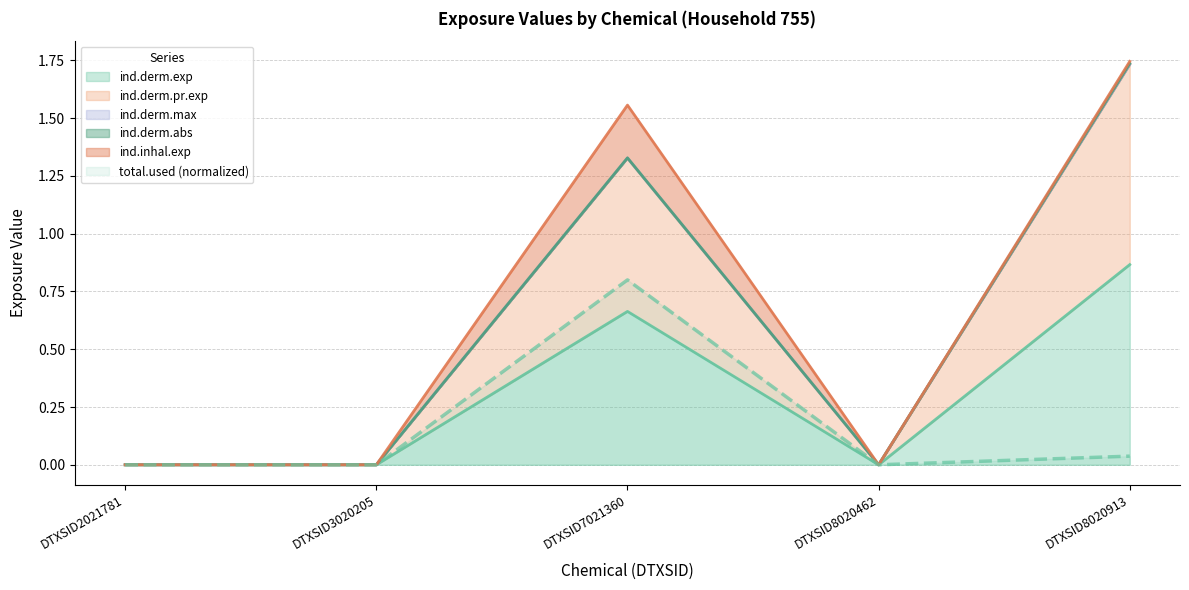

How many values in the total.used series exceed 0?

2